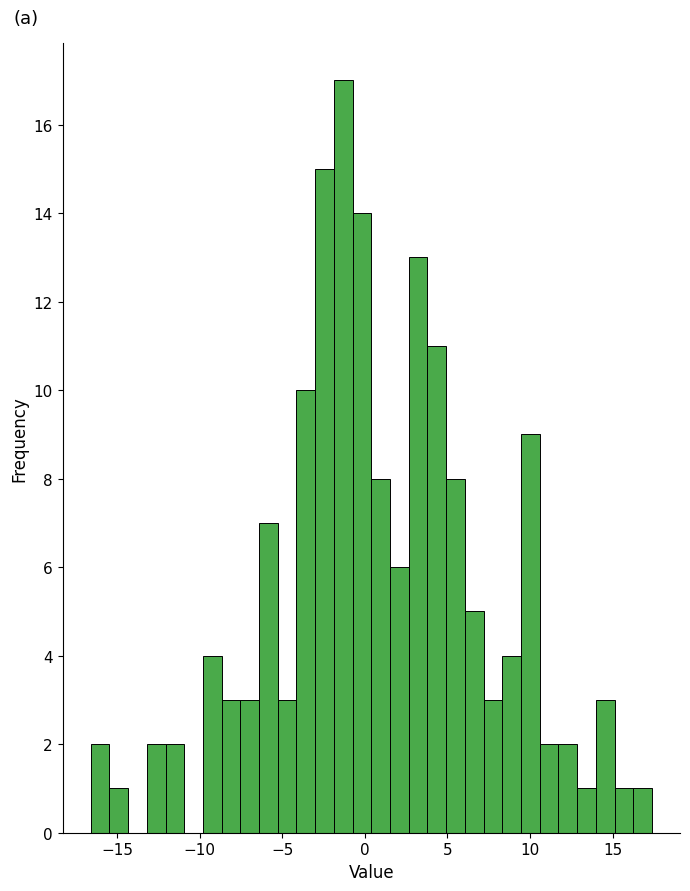

Around what value on the x-axis is the tallest bar? Give the approximate position of its centre, as read against the axis.

-1.5